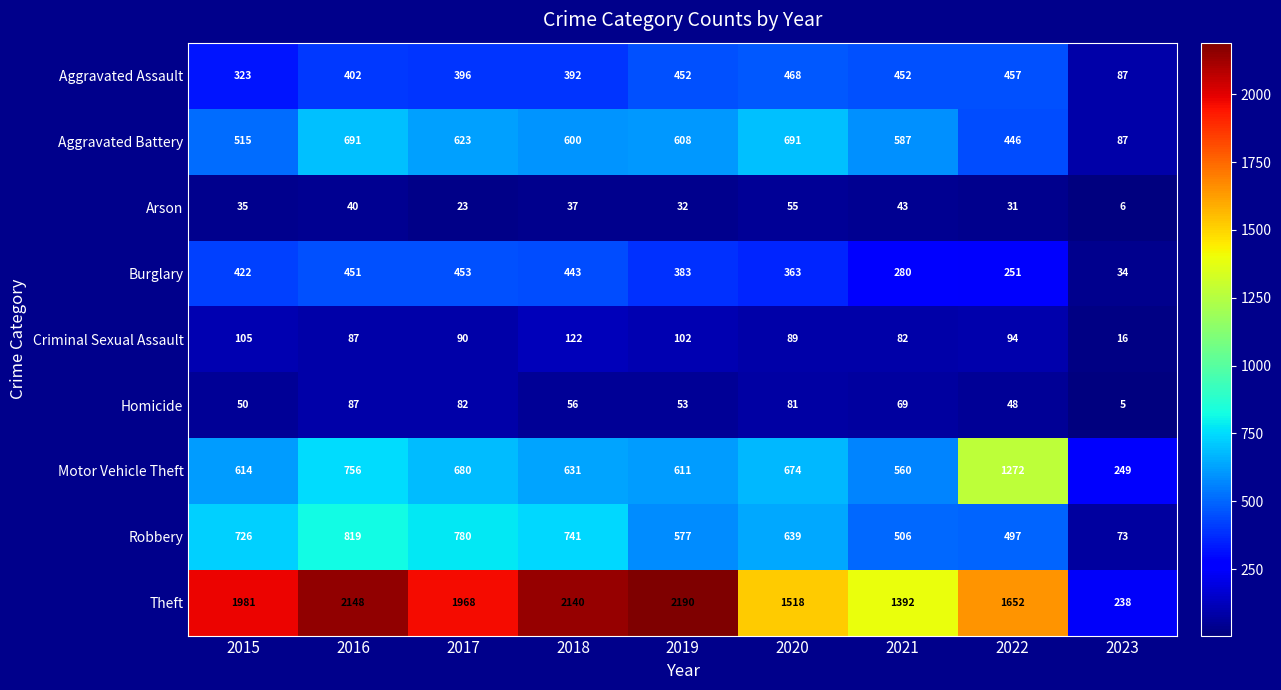

At how many categories does at least one series exceed 1022?

8